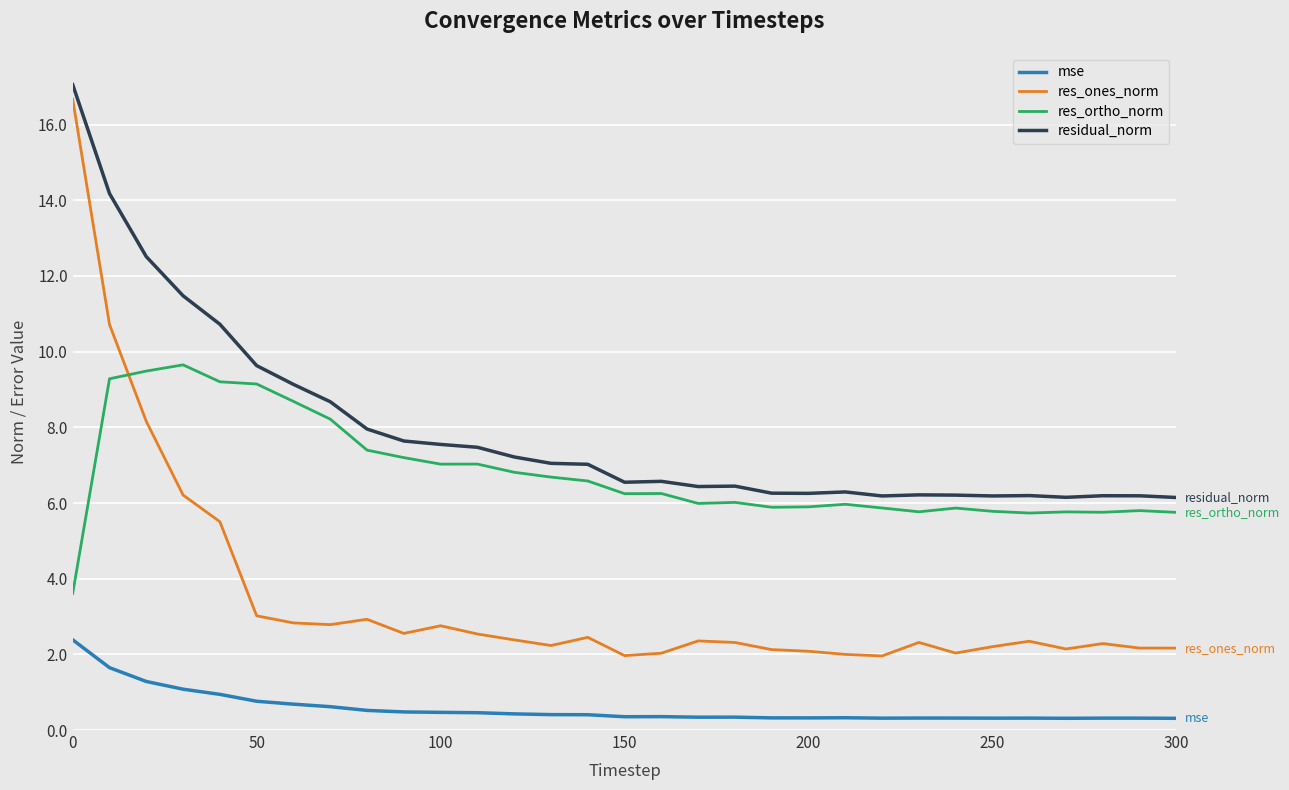

True or false: mse and res_ortho_norm intersect in this chart.

False